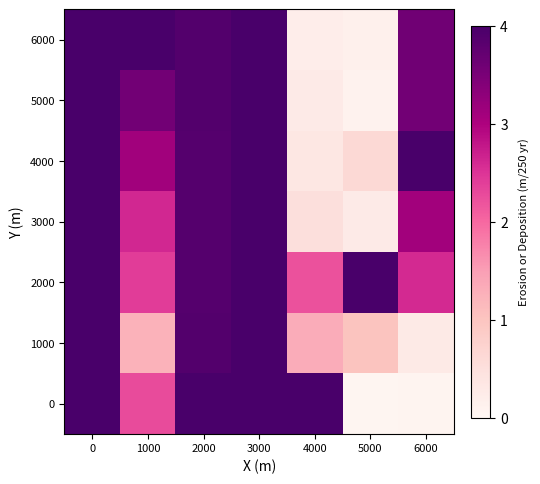

Reading left to right, list all the values displayed in this chart.

0: 0=1.0	1000=0.6	2000=1.0	3000=1.0	4000=1.0	5000=0.0	6000=0.0
1000: 0=1.0	1000=0.3	2000=1.0	3000=1.0	4000=0.3	5000=0.3	6000=0.1
2000: 0=1.0	1000=0.6	2000=1.0	3000=1.0	4000=0.6	5000=1.0	6000=0.6
3000: 0=1.0	1000=0.7	2000=1.0	3000=1.0	4000=0.1	5000=0.1	6000=0.8
4000: 0=1.0	1000=0.8	2000=1.0	3000=1.0	4000=0.1	5000=0.2	6000=1.0
5000: 0=1.0	1000=0.9	2000=1.0	3000=1.0	4000=0.1	5000=0.0	6000=0.9
6000: 0=1.0	1000=1.0	2000=1.0	3000=1.0	4000=0.1	5000=0.0	6000=0.9